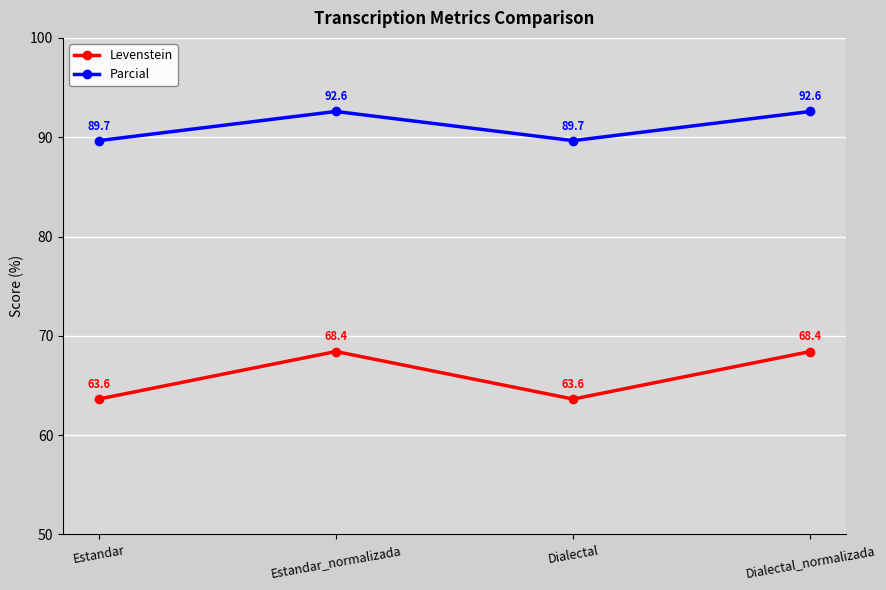

True or false: Levenstein and Parcial cross at least once.

False